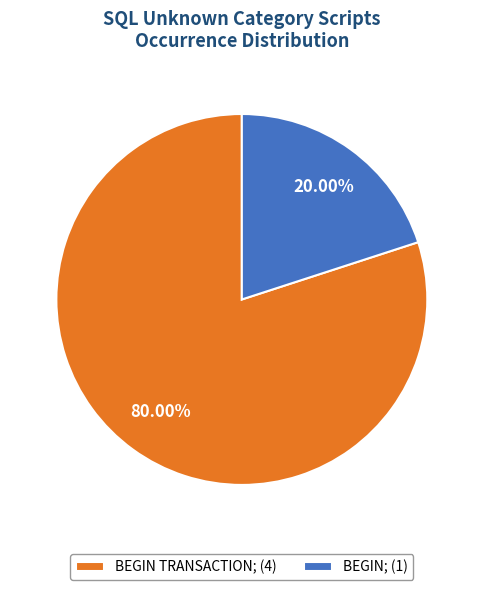

Does BEGIN TRANSACTION; account for over 50% of the chart?

Yes